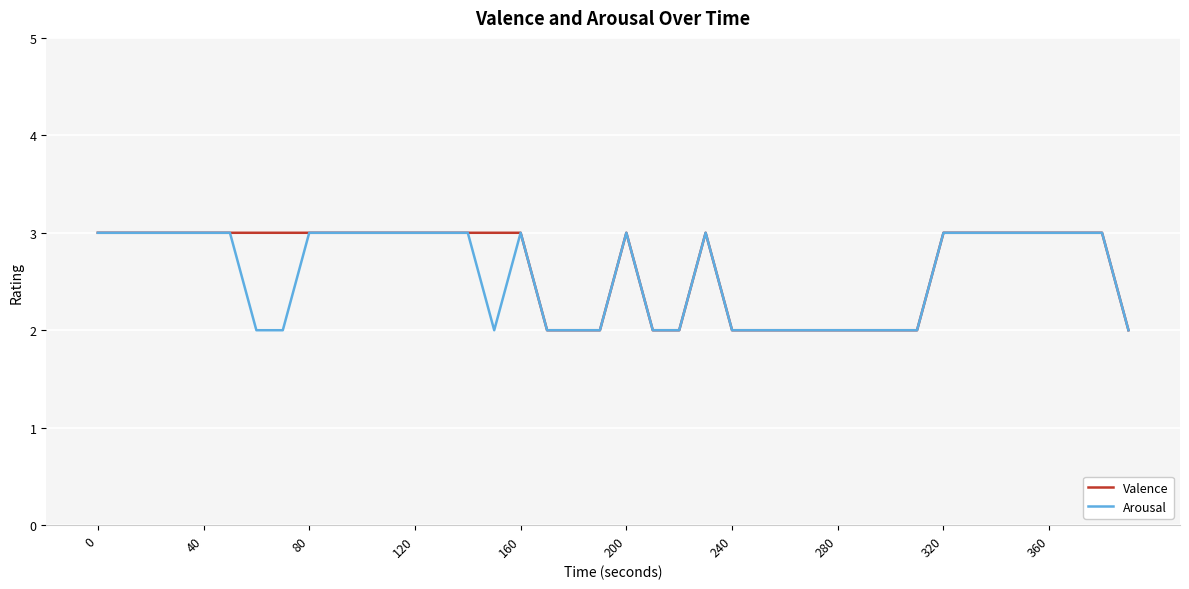

What is the highest value of the Valence series?

3